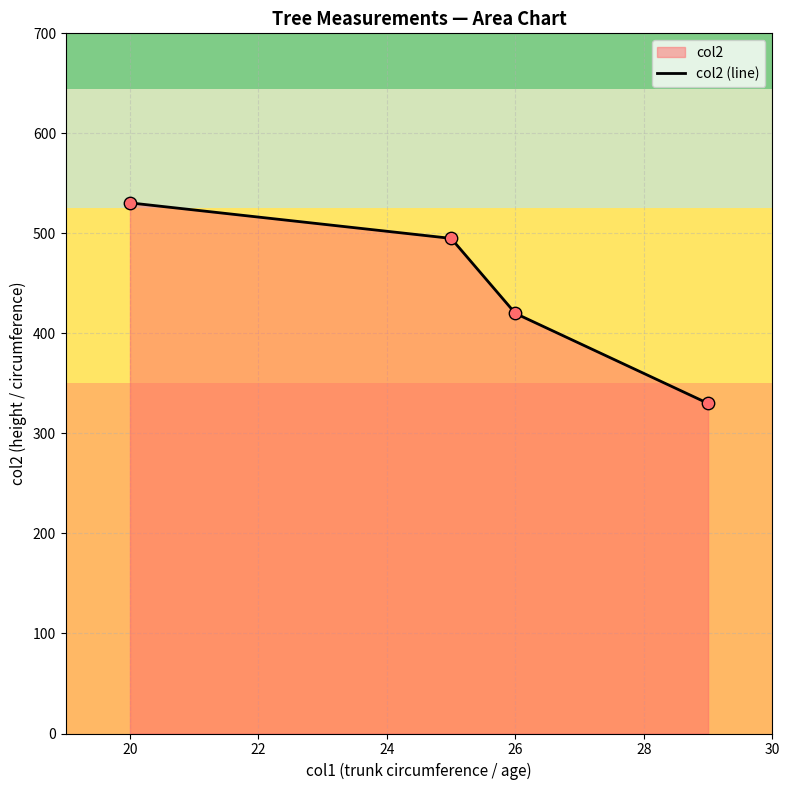

What is the ratio of the value at 26 to the value at 20?

0.8